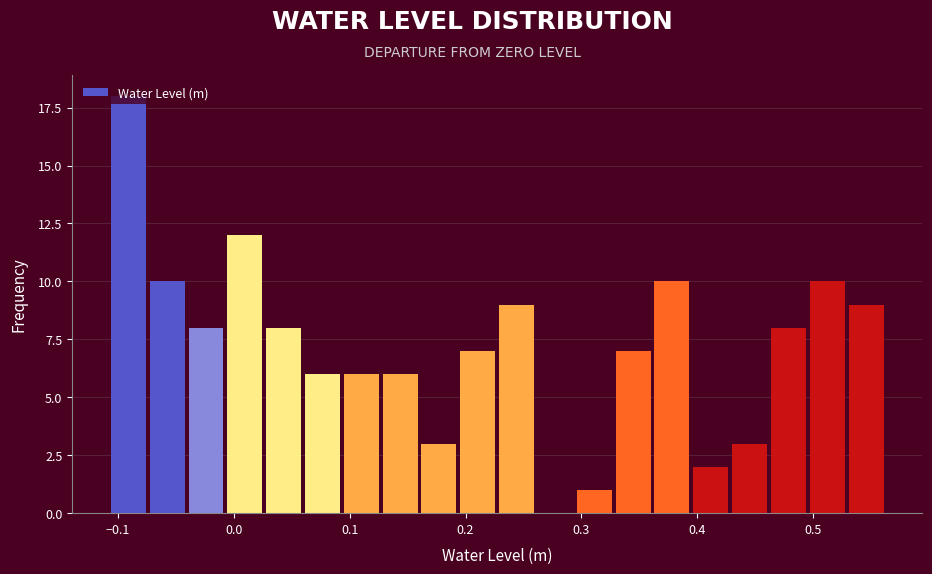

Around what value on the x-axis is the tallest bar? Give the approximate position of its centre, as read against the axis.

-0.09